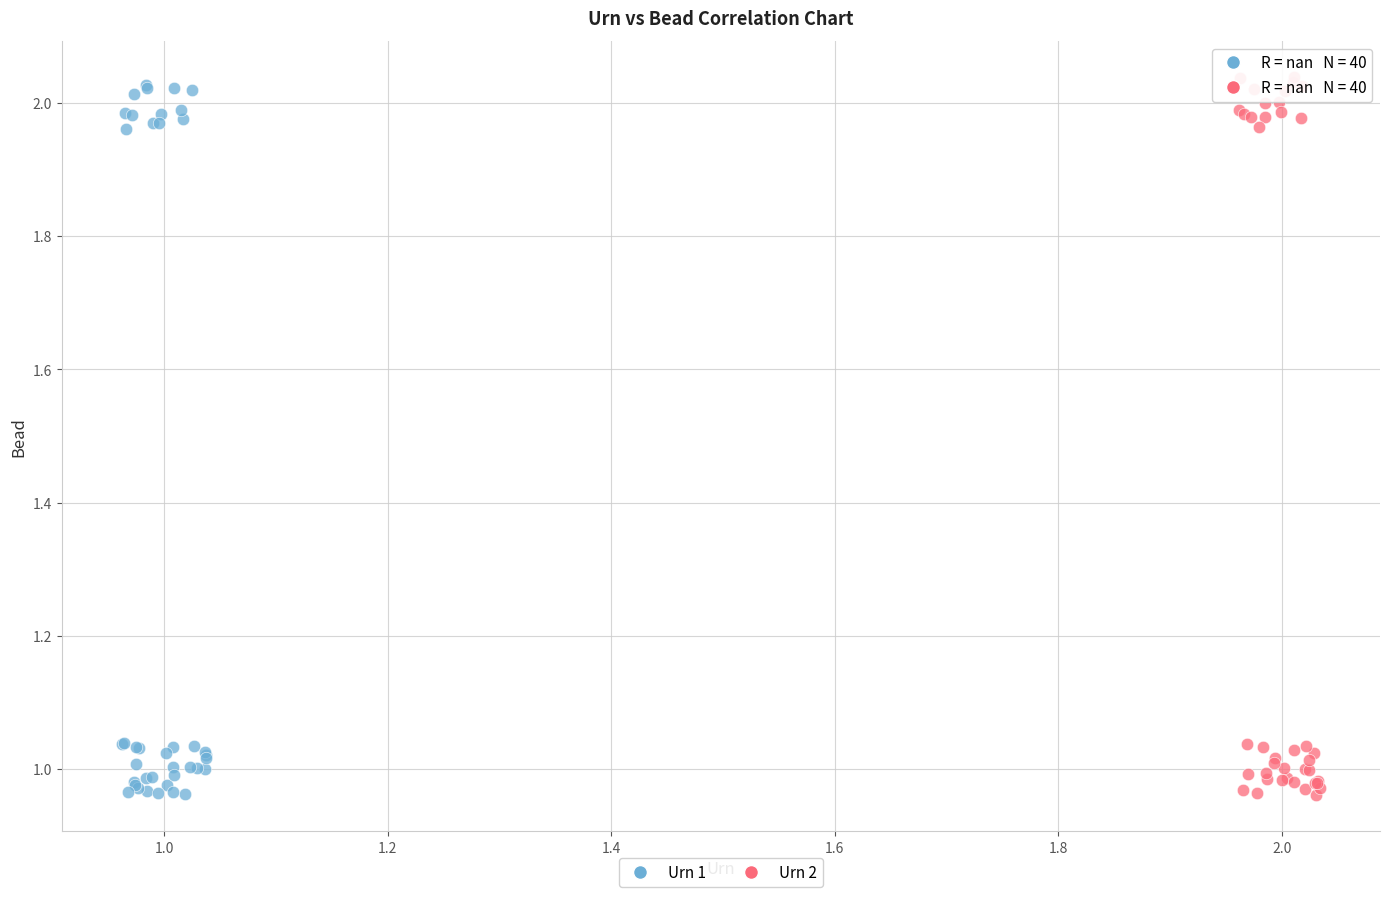

What are all the series names shown in the legend?

Urn 1, Urn 2